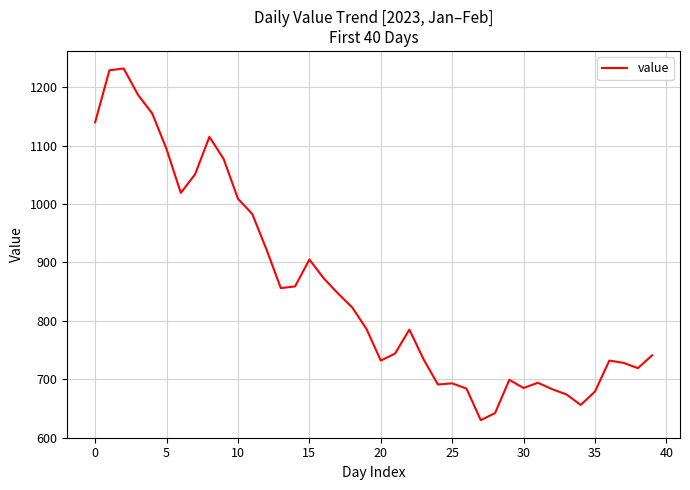

What is the smallest value displayed?

630